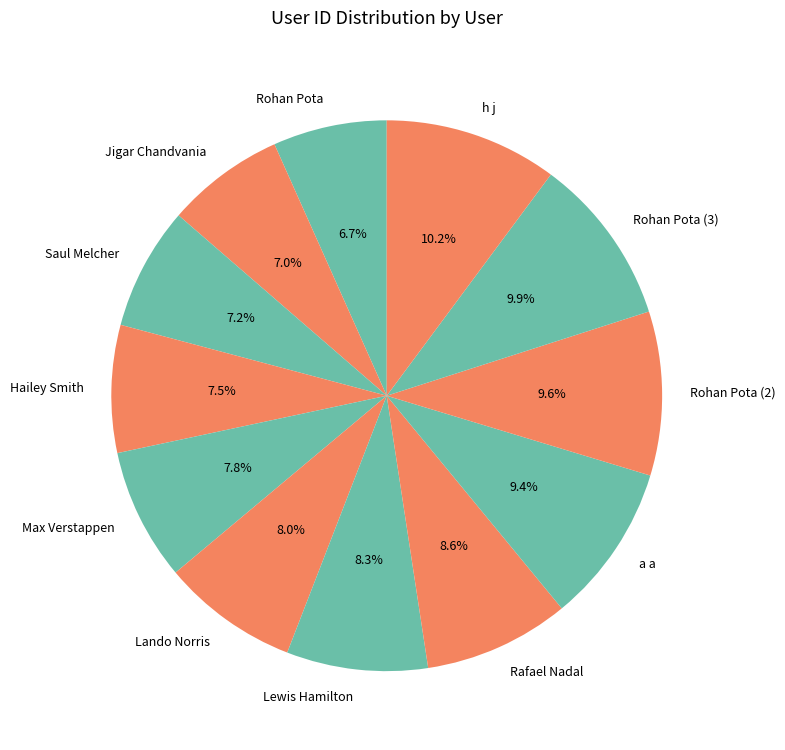

To the nearest percent, what percentage of the pie is Rohan Pota (2)?

10%